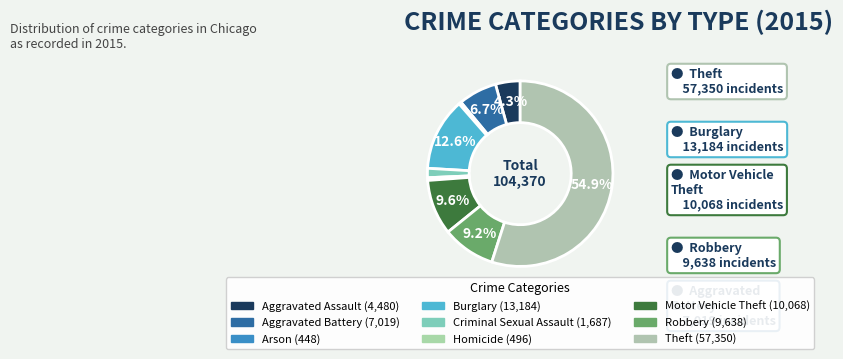

Which category has the smallest portion of the pie?

Arson